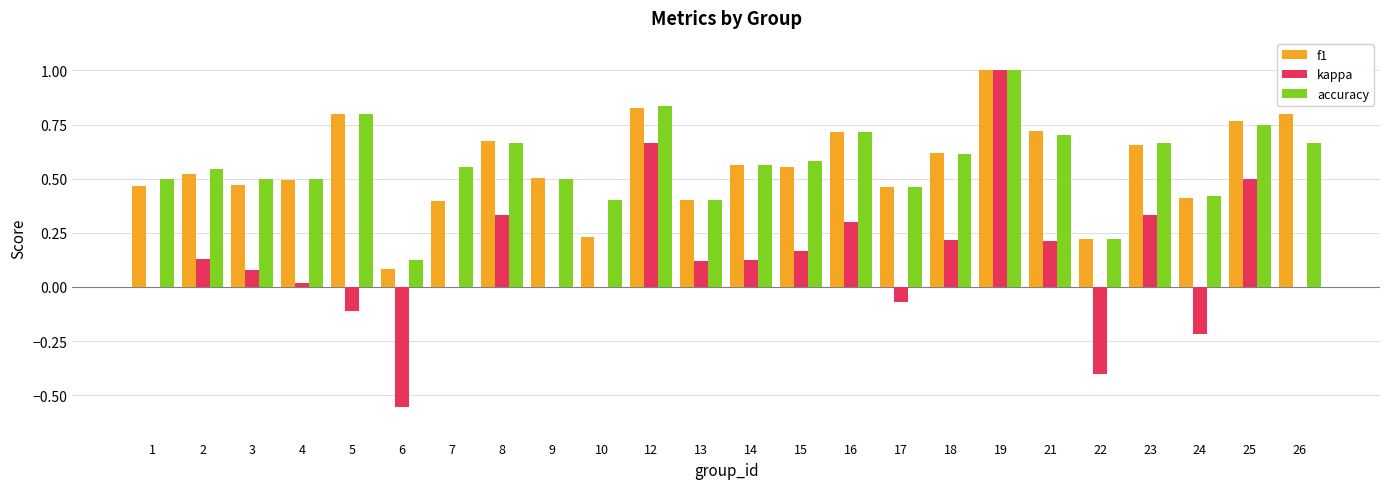

What is the sum of the accuracy values at 17 and 12?

1.3